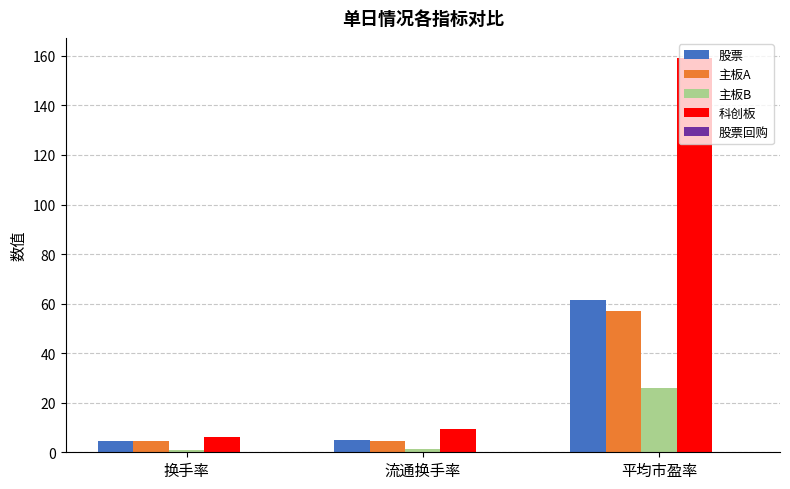

What is the average value of the 科创板 series?

58.2